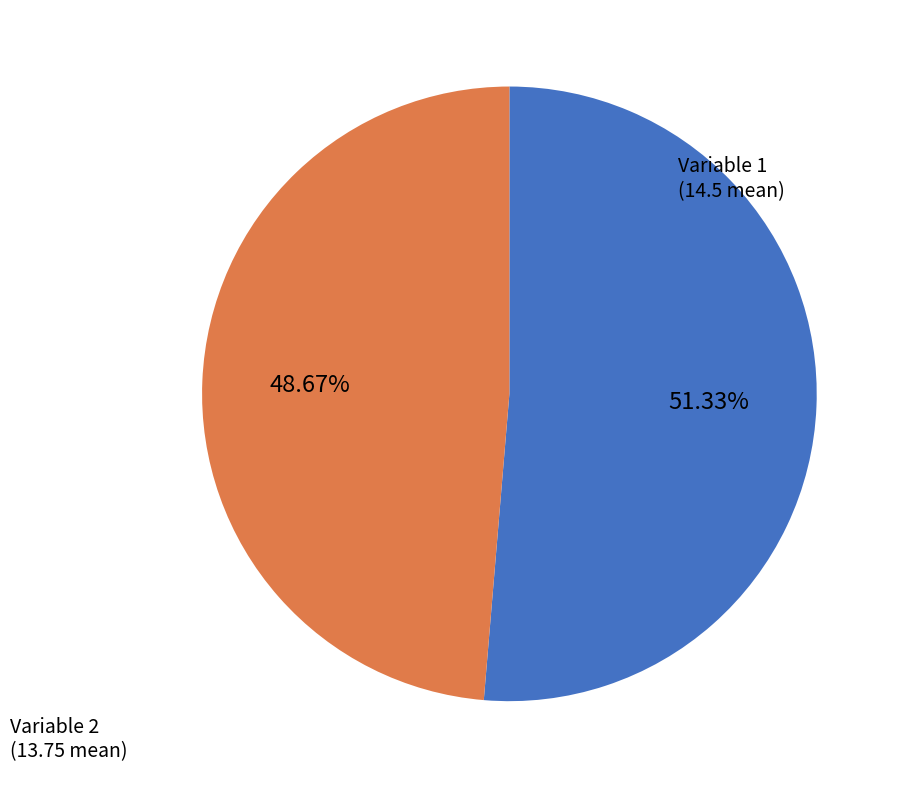

What is the largest slice in the pie chart?

Variable 1